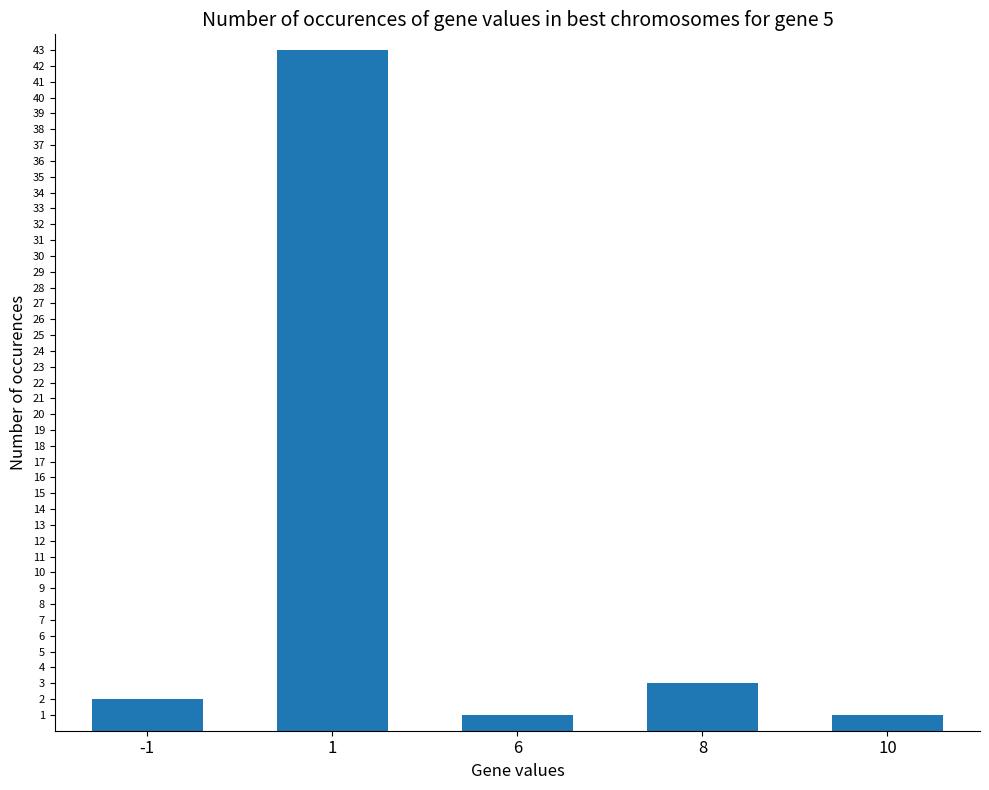

What is the value of the 5th bar from the left?

1